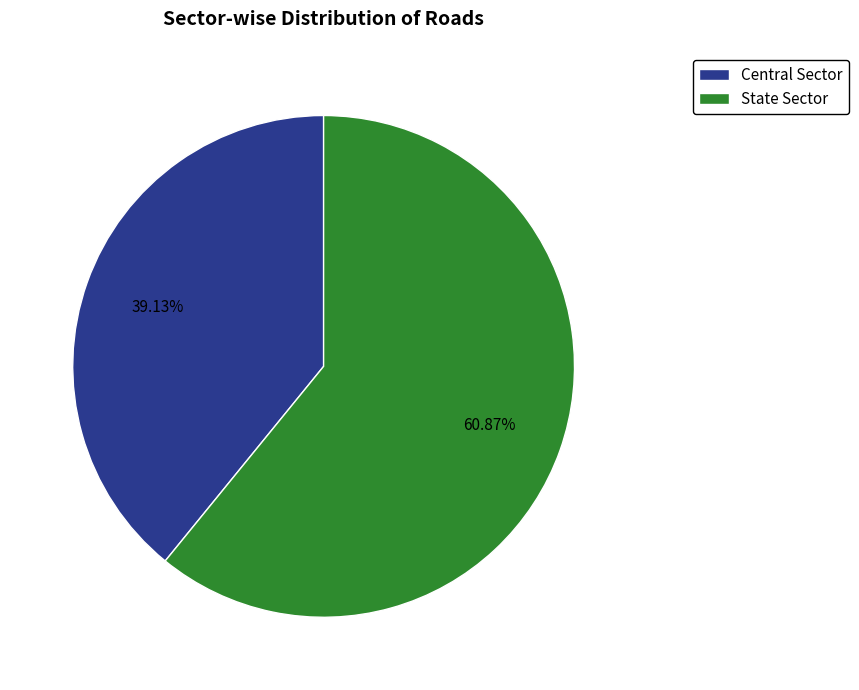

To the nearest percent, what is the difference between the Central Sector and State Sector slice percentages?

22%